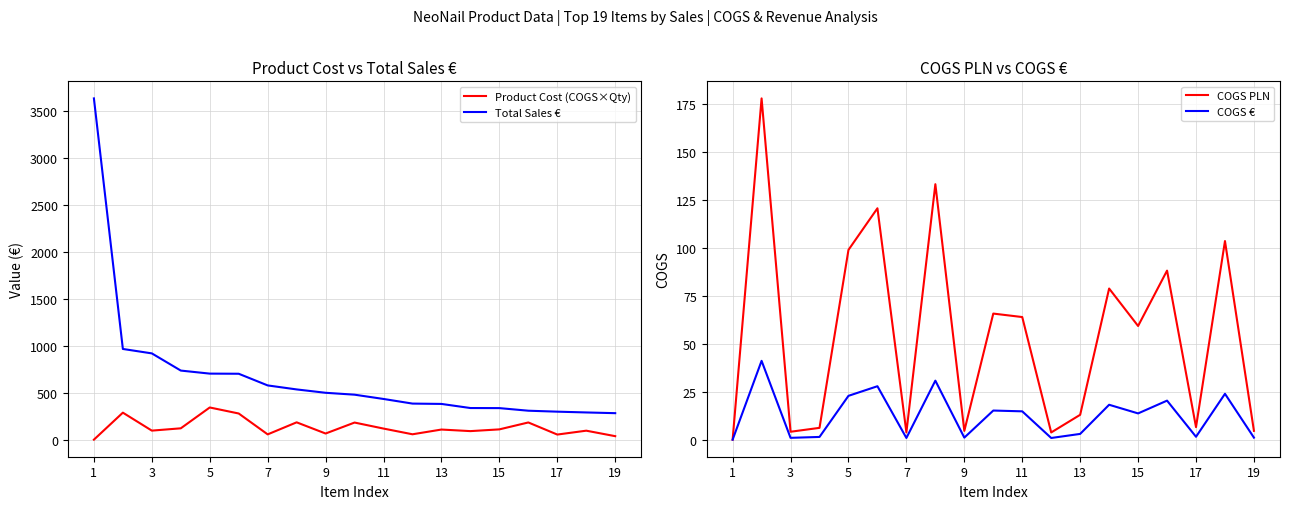

True or false: COGS € has a value of 13.7 at 15.

True